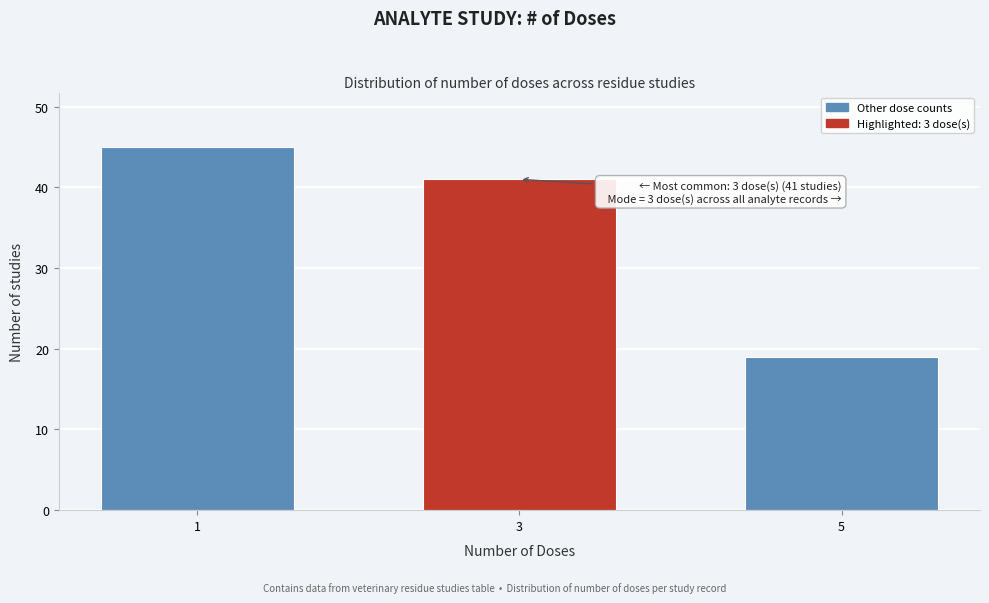

Reading left to right, list all the values displayed in this chart.

45	41	19